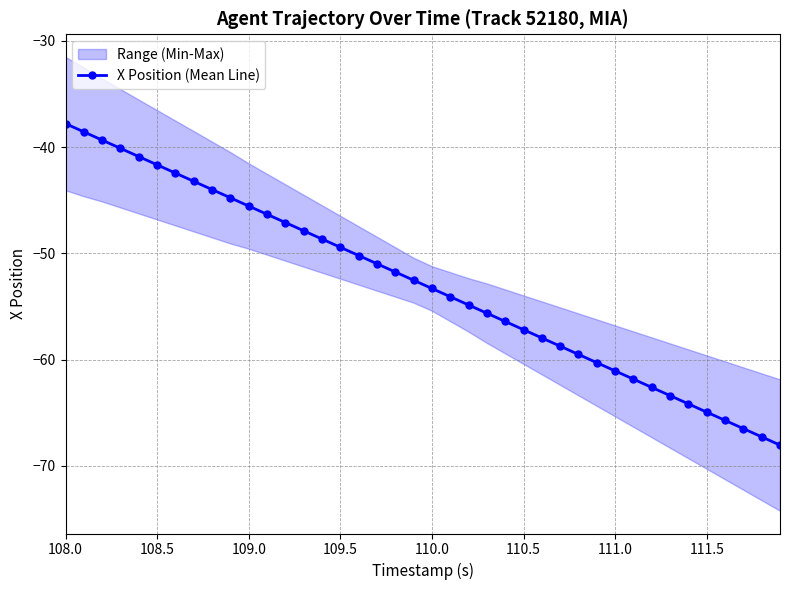

The chart shows a value of -15.8 at 19. True or false?

False